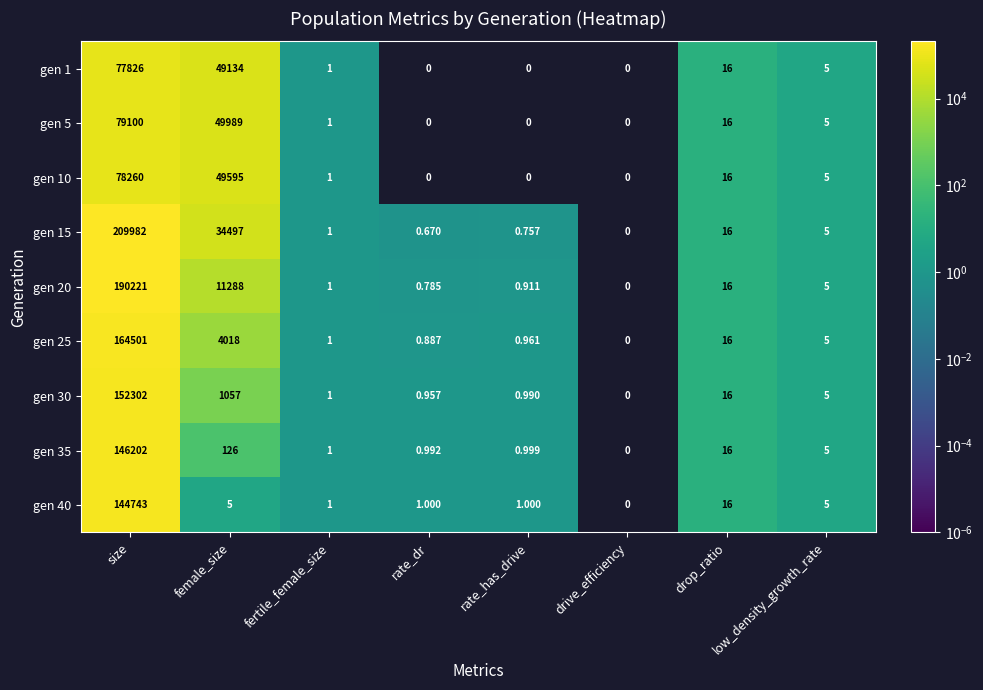

Where is gen 40 nearest to the value 72371?

drop_ratio